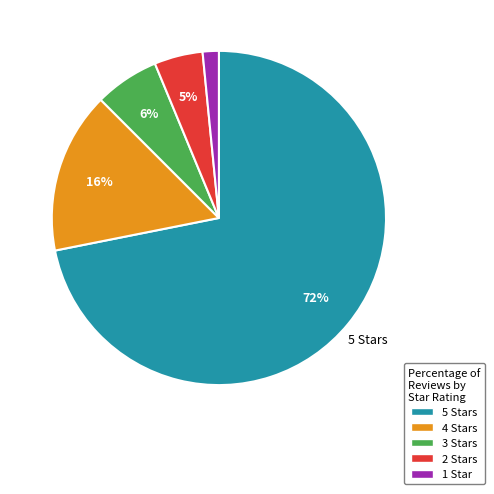

Which has a higher value, 5 Stars or 4 Stars?

5 Stars